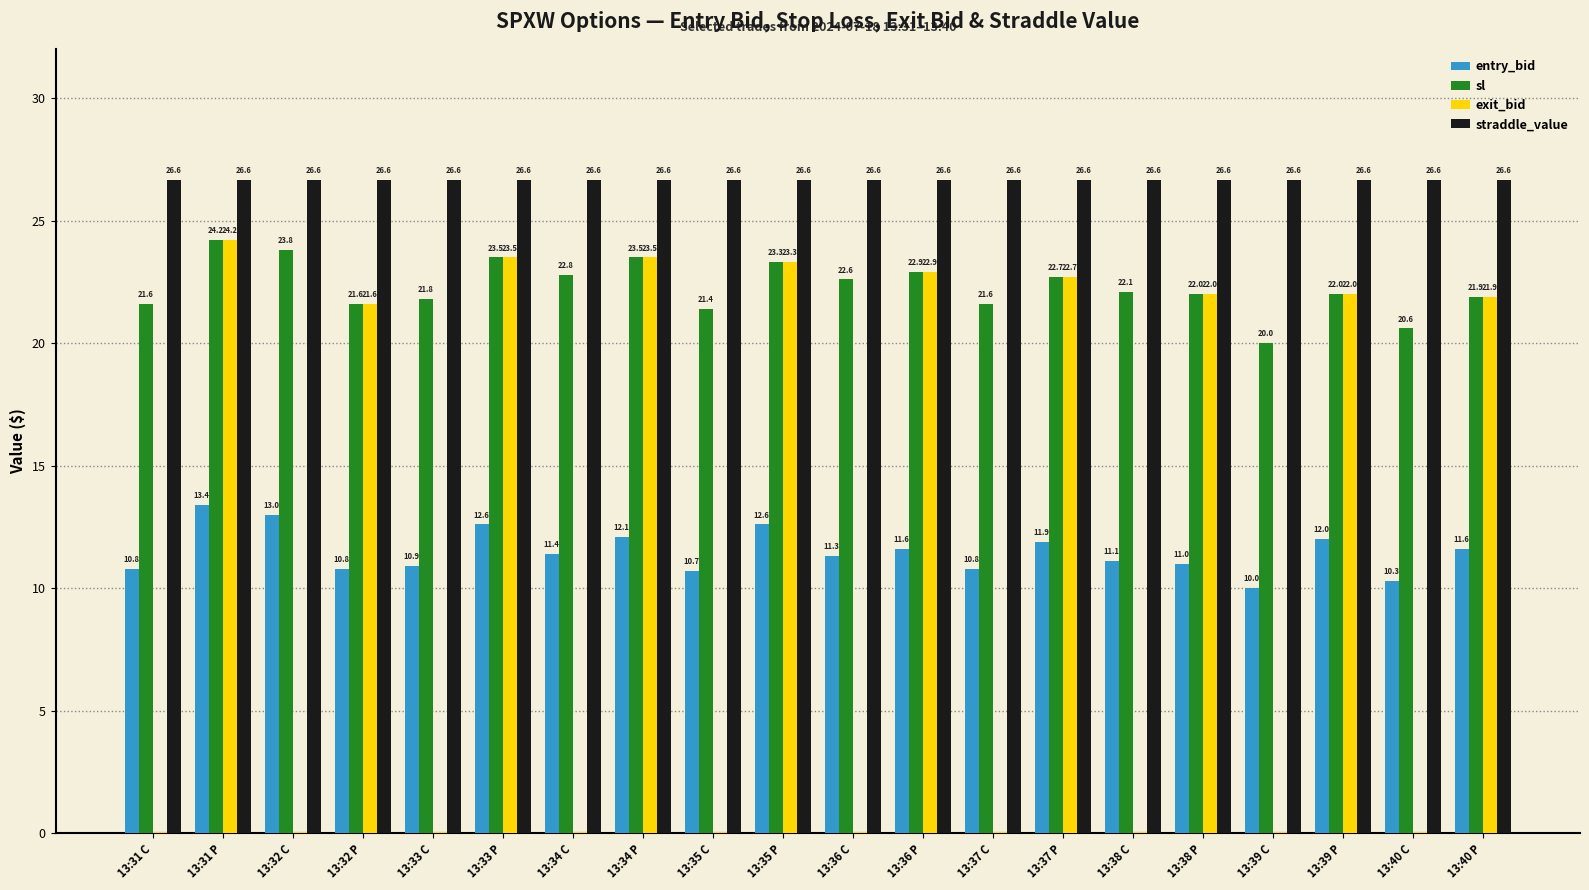

At which category is the sum across all series the highest?

13:31 P